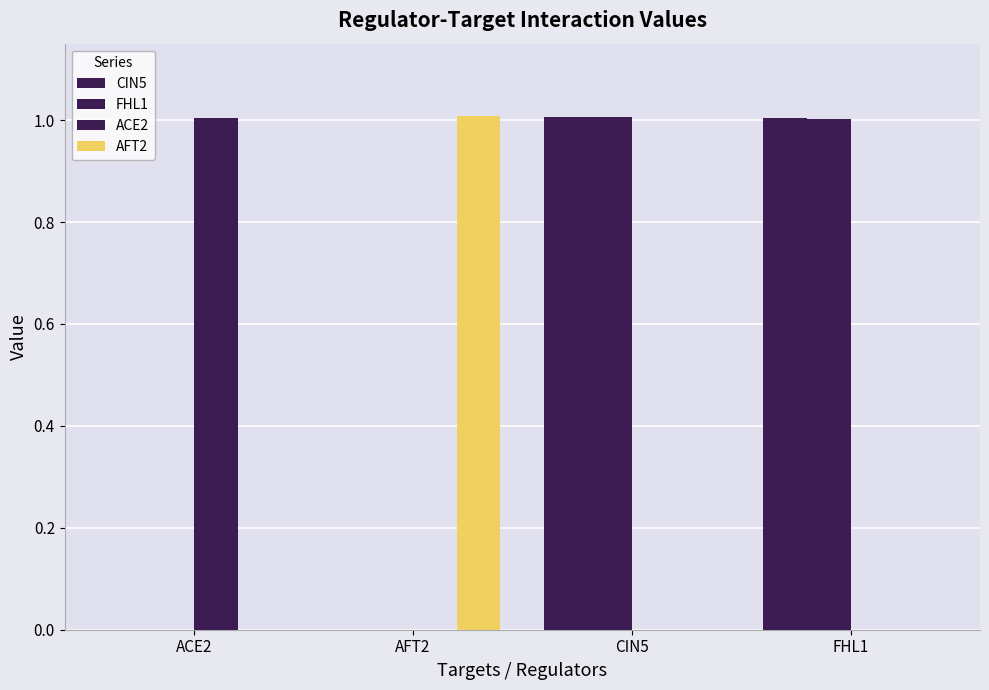

At how many categories does at least one series exceed 0?

4